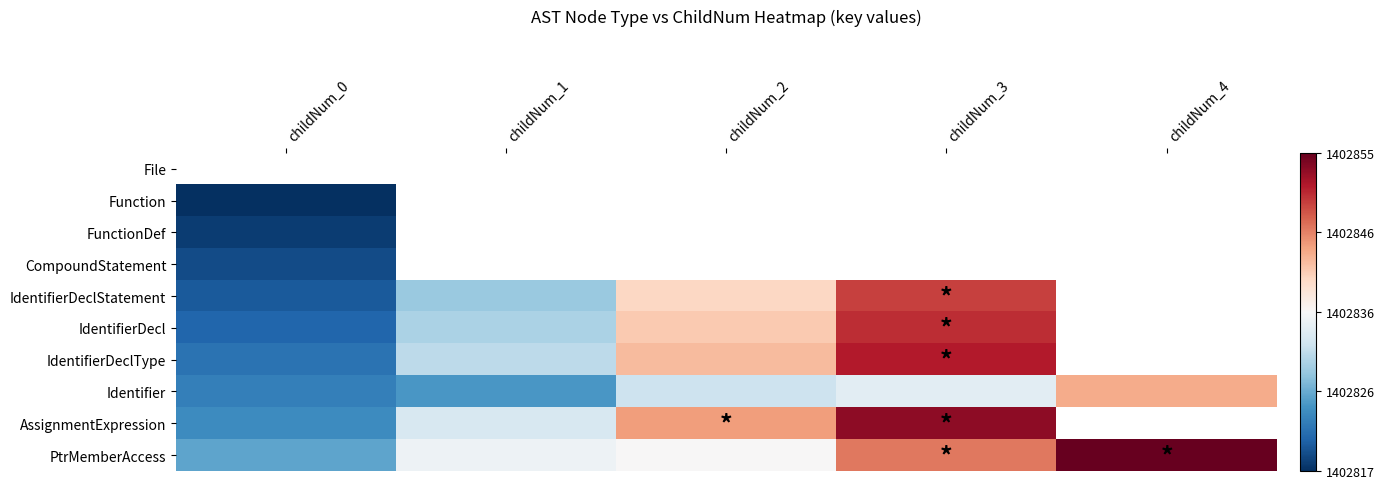

Which category has the highest value in the AssignmentExpression series?

childNum_3